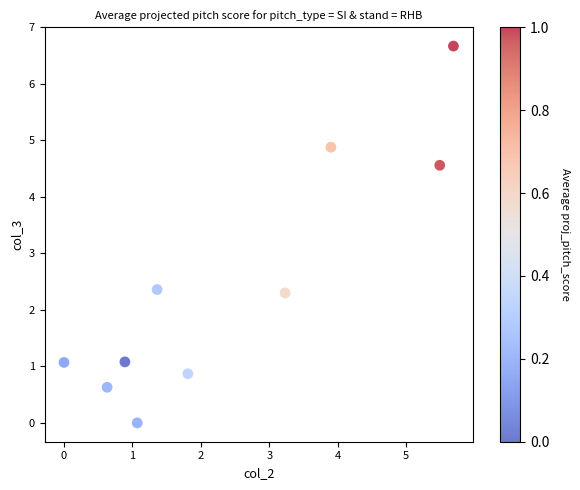

What is the range of X values (max minus min)?

5.7